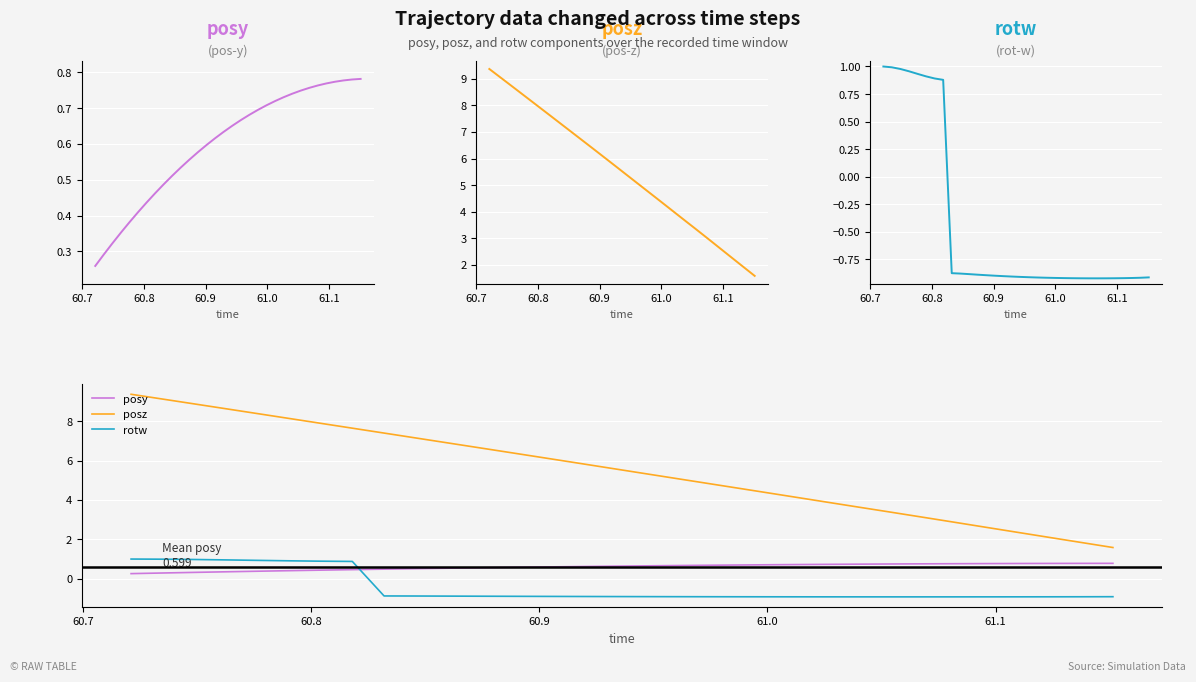

Reading left to right, what are all the values shown in this chart?

posy: 0.3	0.3	0.3	0.4	0.4	0.4	0.4	0.5	0.5	0.5	0.5	0.6	0.6	0.6	0.6	0.6	0.7	0.7	0.7	0.7	0.7	0.7	0.7	0.7	0.7	0.8	0.8	0.8	0.8	0.8	0.8	0.8
posz: 9.4	9.1	8.9	8.6	8.4	8.1	7.9	7.6	7.4	7.2	6.9	6.7	6.4	6.2	5.9	5.7	5.4	5.2	4.9	4.6	4.4	4.1	3.9	3.6	3.4	3.1	2.9	2.6	2.4	2.1	1.8	1.6
rotw: 1.0	1.0	1.0	1.0	0.9	0.9	0.9	0.9	-0.9	-0.9	-0.9	-0.9	-0.9	-0.9	-0.9	-0.9	-0.9	-0.9	-0.9	-0.9	-0.9	-0.9	-0.9	-0.9	-0.9	-0.9	-0.9	-0.9	-0.9	-0.9	-0.9	-0.9